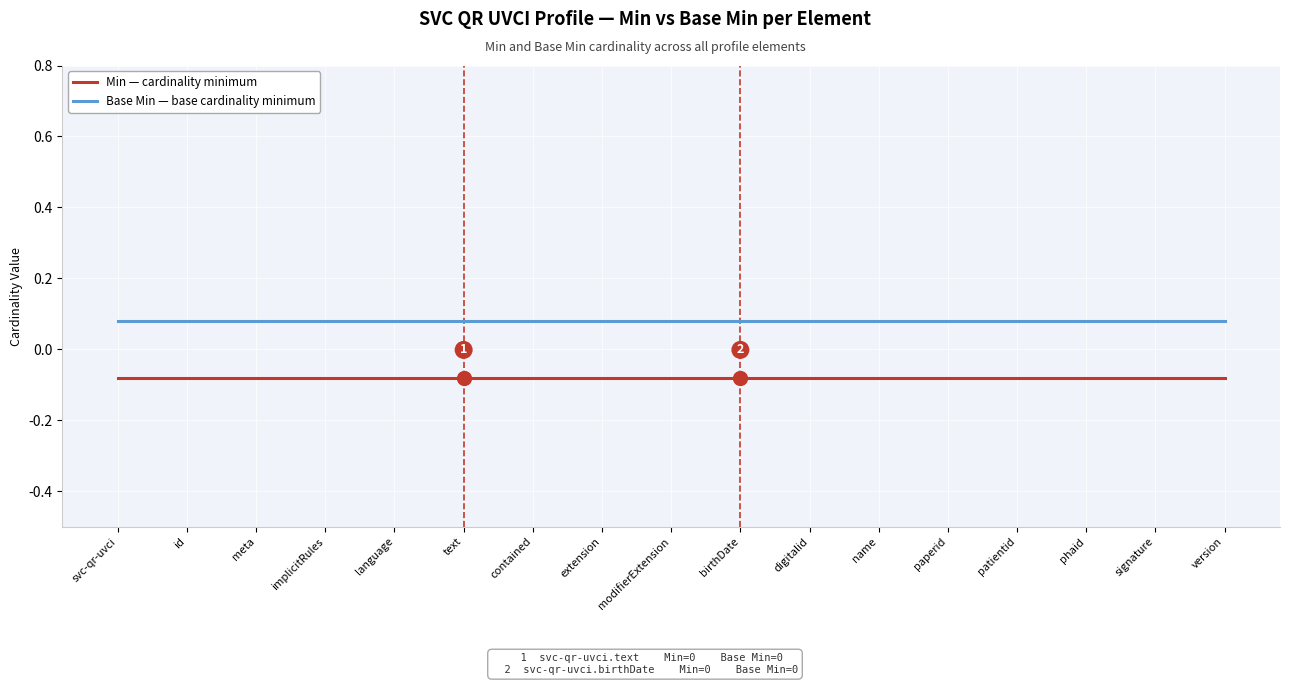

What position from the right is signature?

2